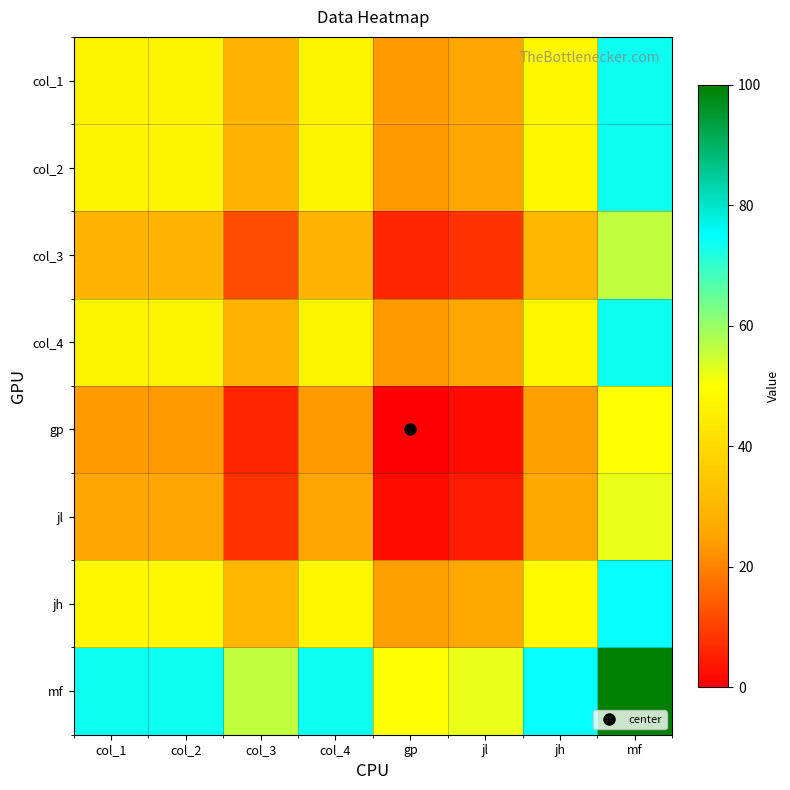

Reading left to right, list all the values displayed in this chart.

col_1: col_1=47.1	col_2=47.1	col_3=29.4	col_4=47.1	gp=23.5	jl=25.7	jh=47.8	mf=73.5
col_2: col_1=47.1	col_2=47.1	col_3=29.4	col_4=47.1	gp=23.5	jl=25.7	jh=47.8	mf=73.5
col_3: col_1=29.4	col_2=29.4	col_3=11.8	col_4=29.4	gp=5.9	jl=8.1	jh=30.1	mf=55.9
col_4: col_1=47.1	col_2=47.1	col_3=29.4	col_4=47.1	gp=23.5	jl=25.7	jh=47.8	mf=73.5
gp: col_1=23.5	col_2=23.5	col_3=5.9	col_4=23.5	gp=0.0	jl=2.2	jh=24.3	mf=50.0
jl: col_1=25.7	col_2=25.7	col_3=8.1	col_4=25.7	gp=2.2	jl=4.4	jh=26.5	mf=52.2
jh: col_1=47.8	col_2=47.8	col_3=30.1	col_4=47.8	gp=24.3	jl=26.5	jh=48.5	mf=74.3
mf: col_1=73.5	col_2=73.5	col_3=55.9	col_4=73.5	gp=50.0	jl=52.2	jh=74.3	mf=100.0